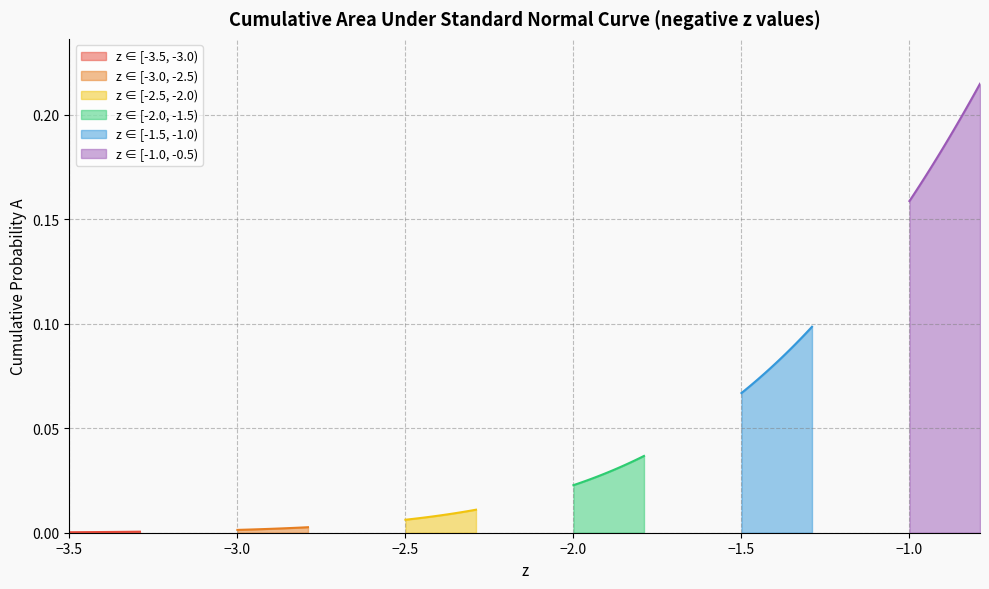

Where is z=-3.5 to -3.0 nearest to the value 0?

−1.0